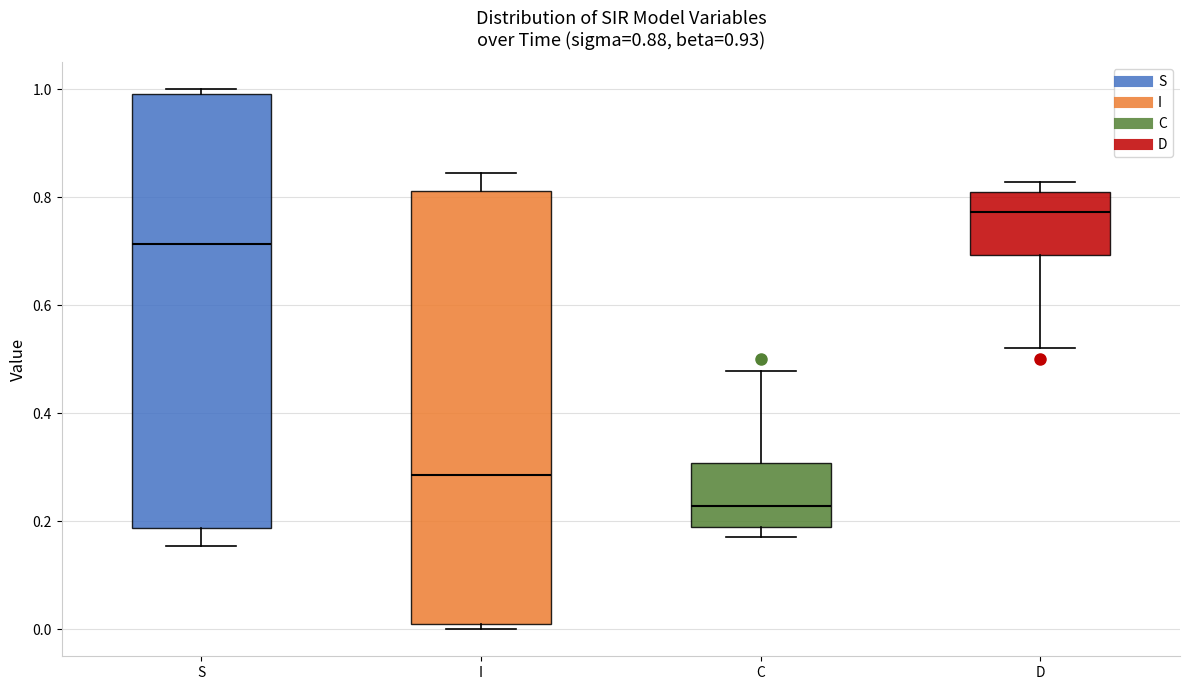

Which box's median line is the highest?

D